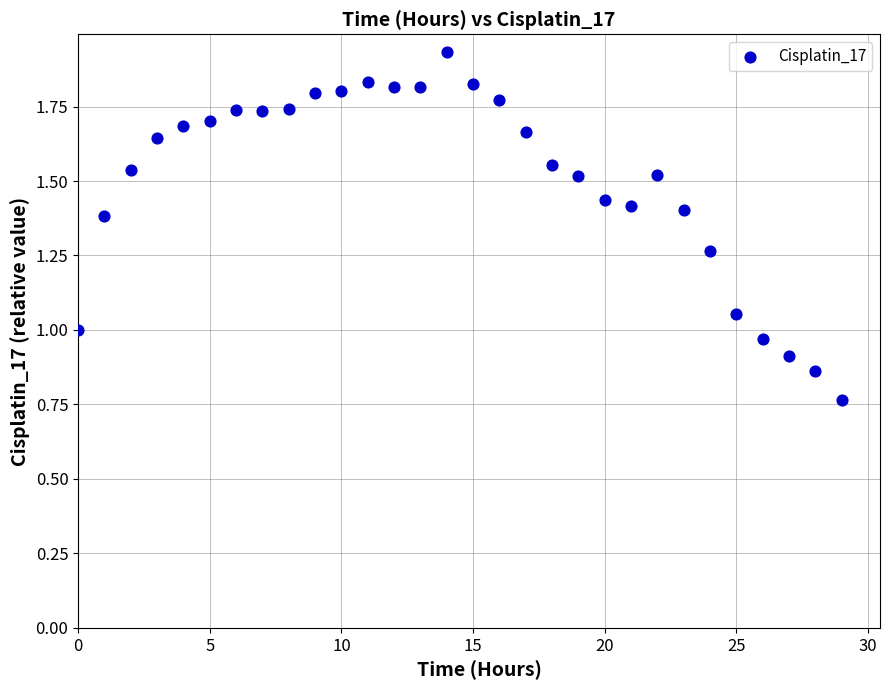

What is the range of Y values (max minus min)?

1.2